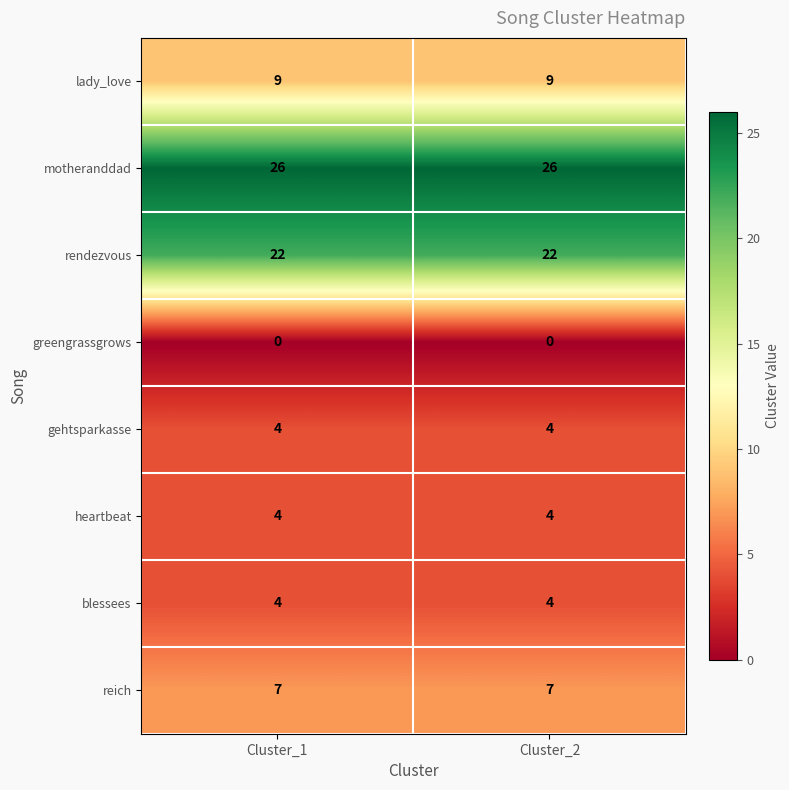

What is the sum of the rendezvous values at Cluster_1 and Cluster_2?

44